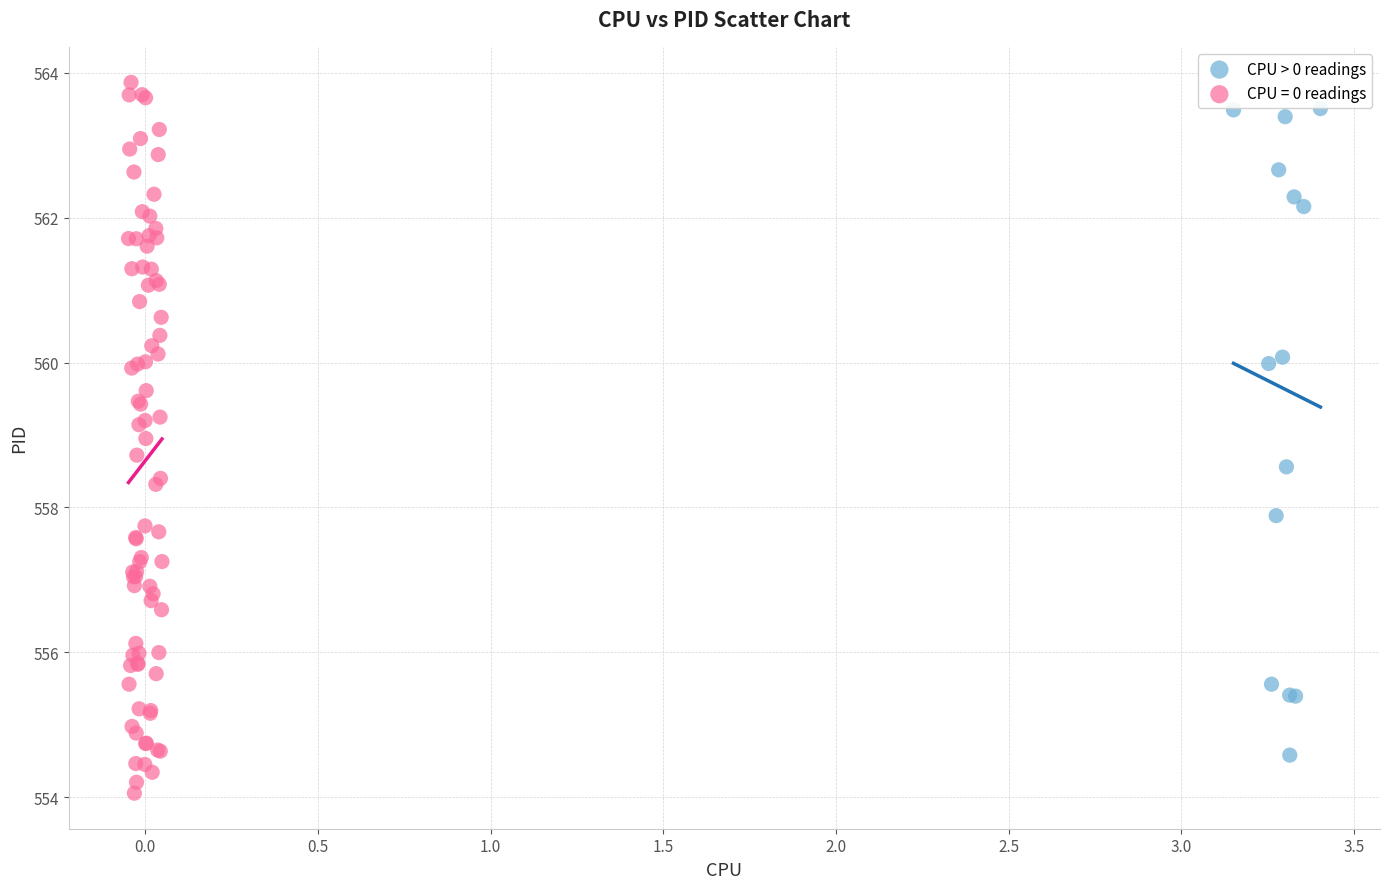

Which series has the widest spread of Y values?

CPU = 0 readings